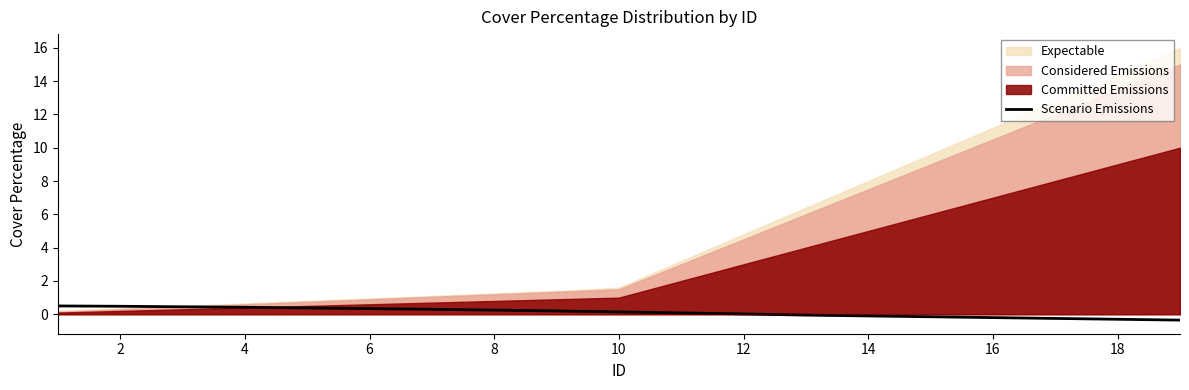

What is the minimum value shown in the chart?

-0.3